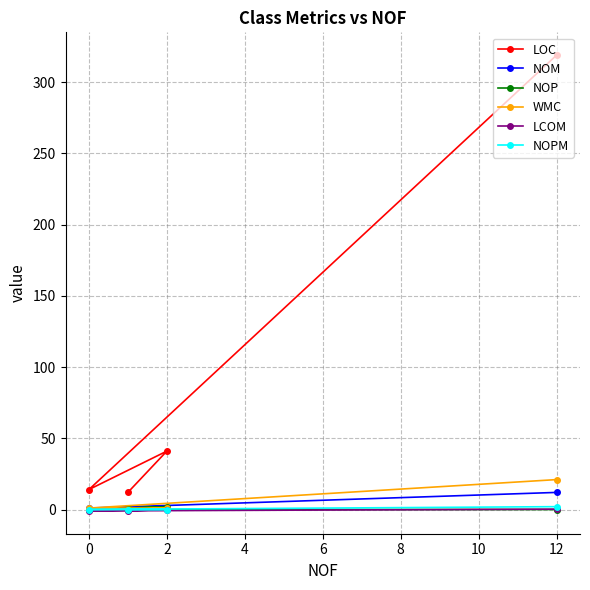

True or false: NOPM has more than 0 interior local peaks.

False